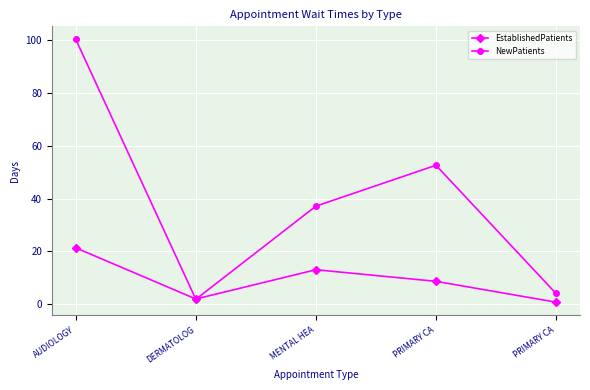

What is the greatest value displayed?

100.3